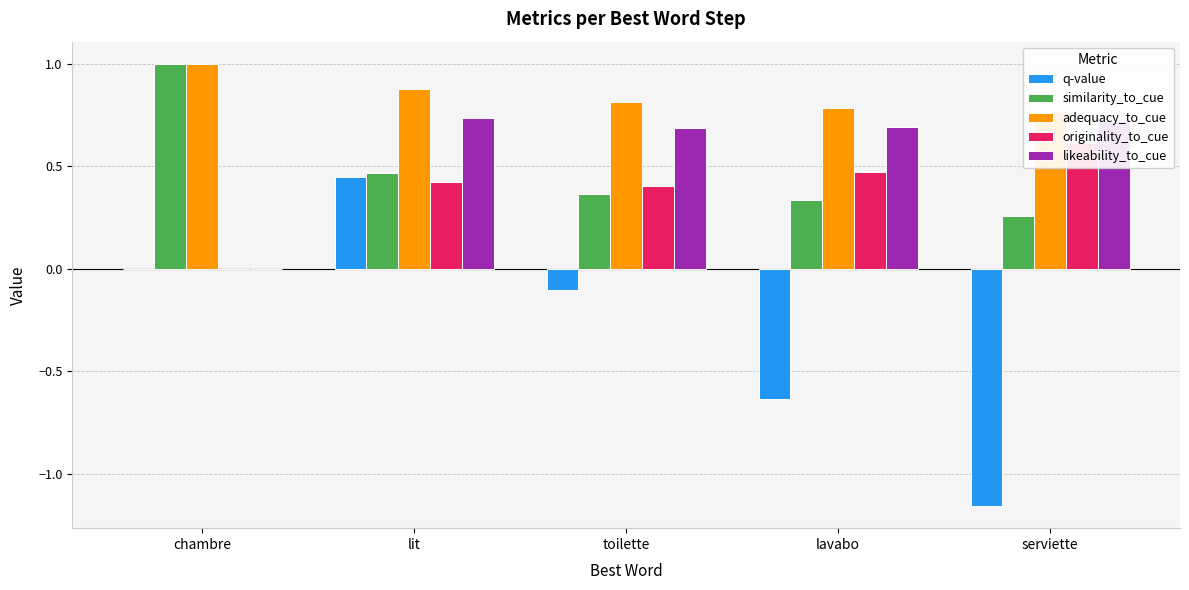

What is the sum of the similarity_to_cue values at lavabo and chambre?

1.3